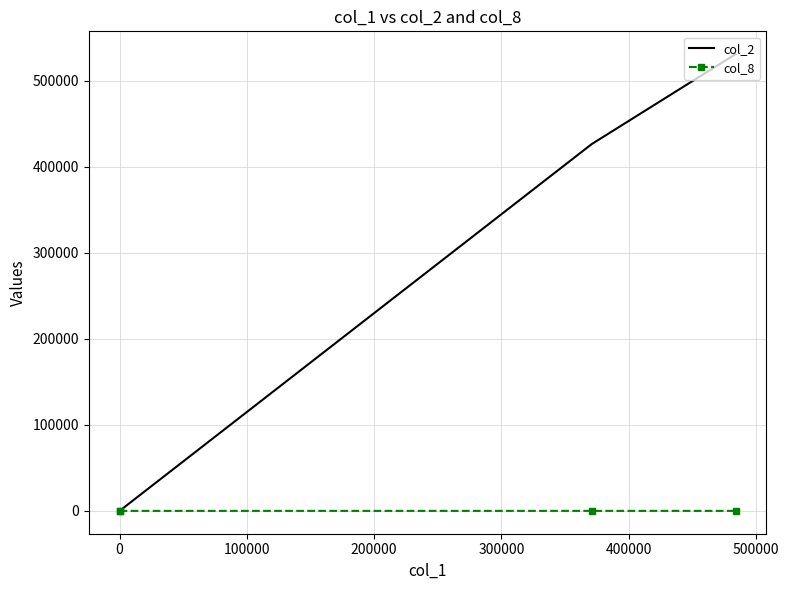

True or false: col_8 and col_2 cross at least once.

False